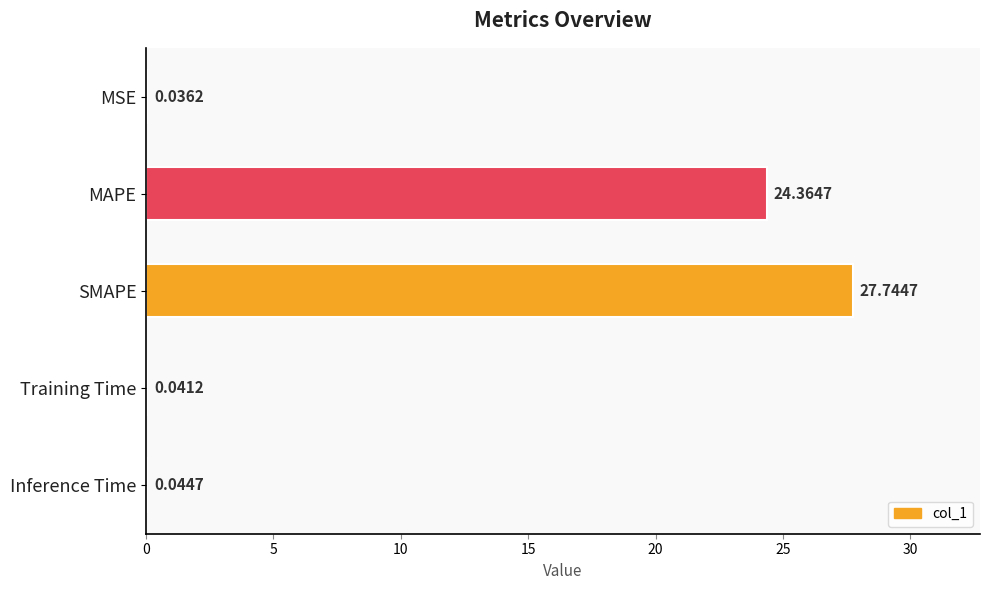

Where is the data nearest to the value 13?

MAPE